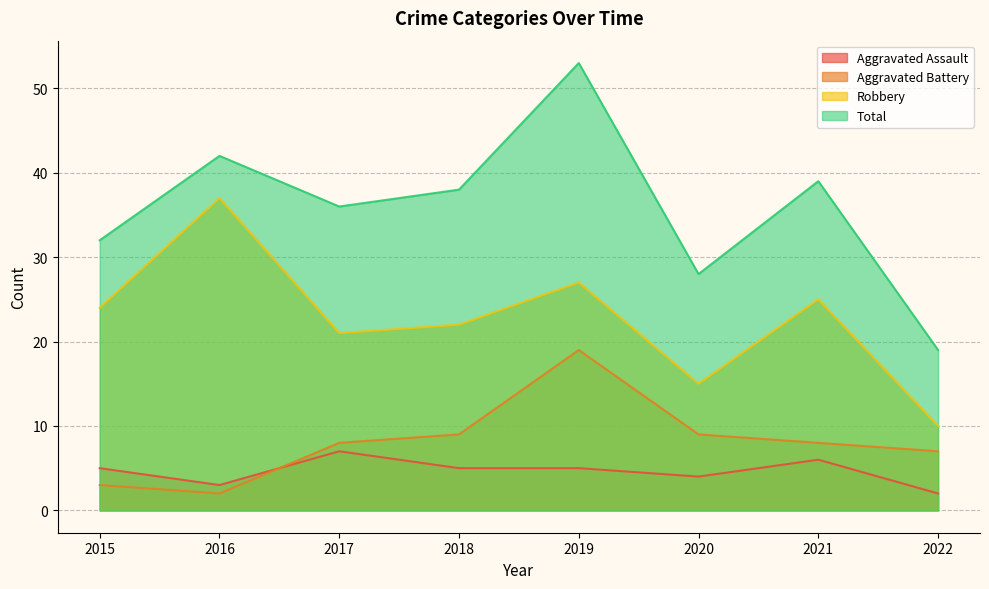

Which label corresponds to the largest value in the chart?

2019